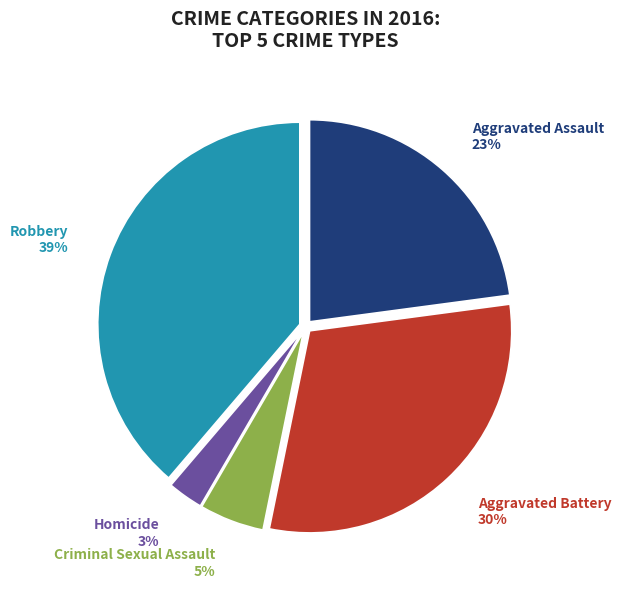

What is the smallest slice in the pie chart?

Homicide